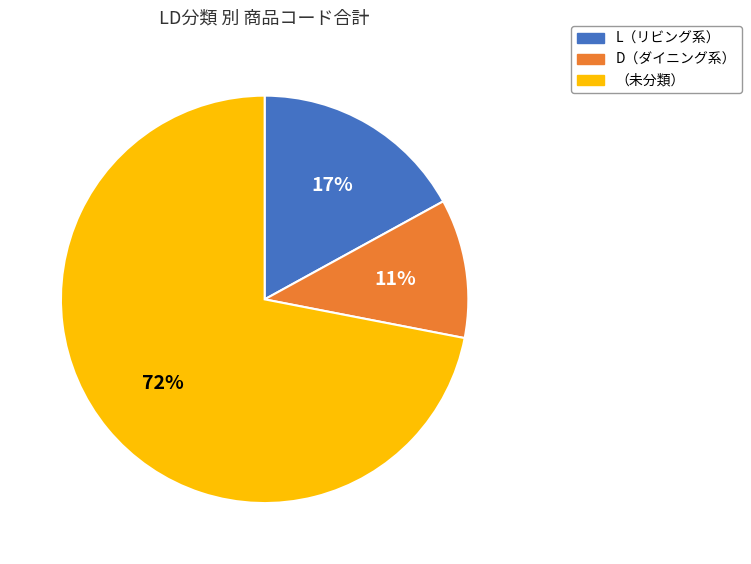

To the nearest percent, what is the average slice percentage?

33%